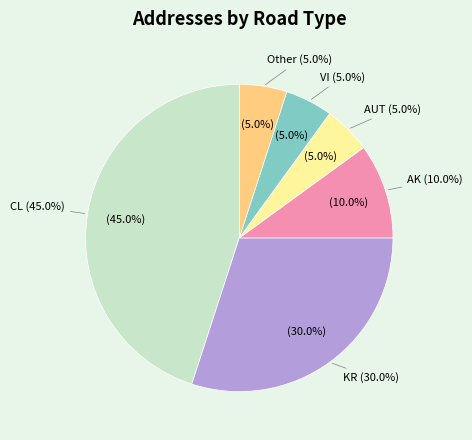

To the nearest percent, what portion does Other represent?

5%